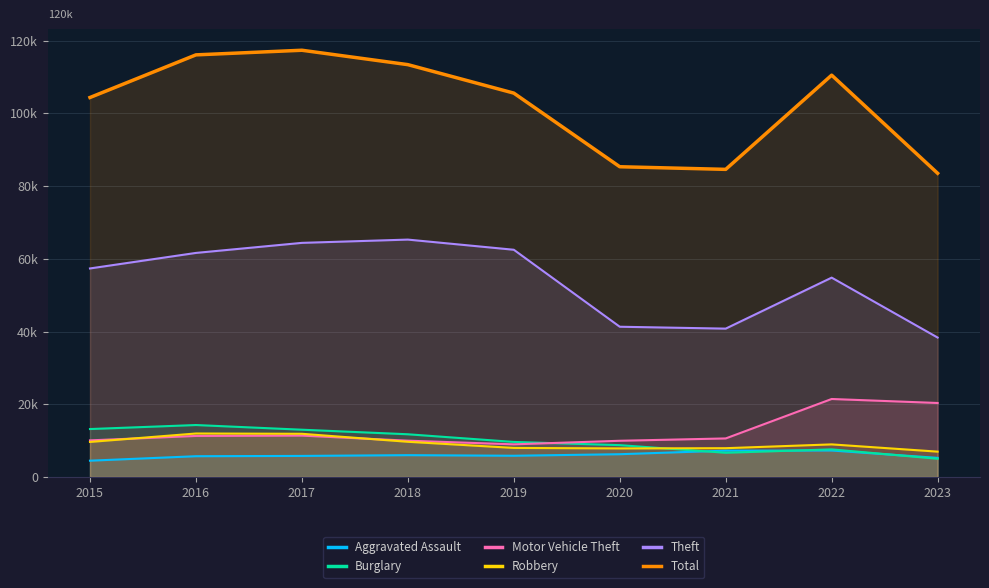

What is the difference between the maximum and minimum values in the Burglary series?

9277